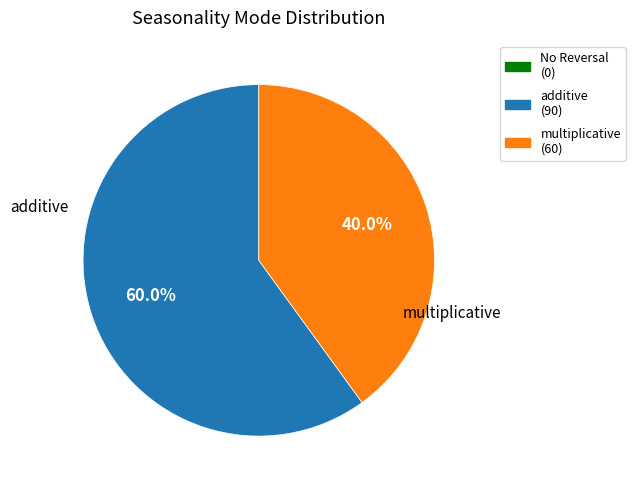

Is there any slice that represents more than half of the pie?

Yes